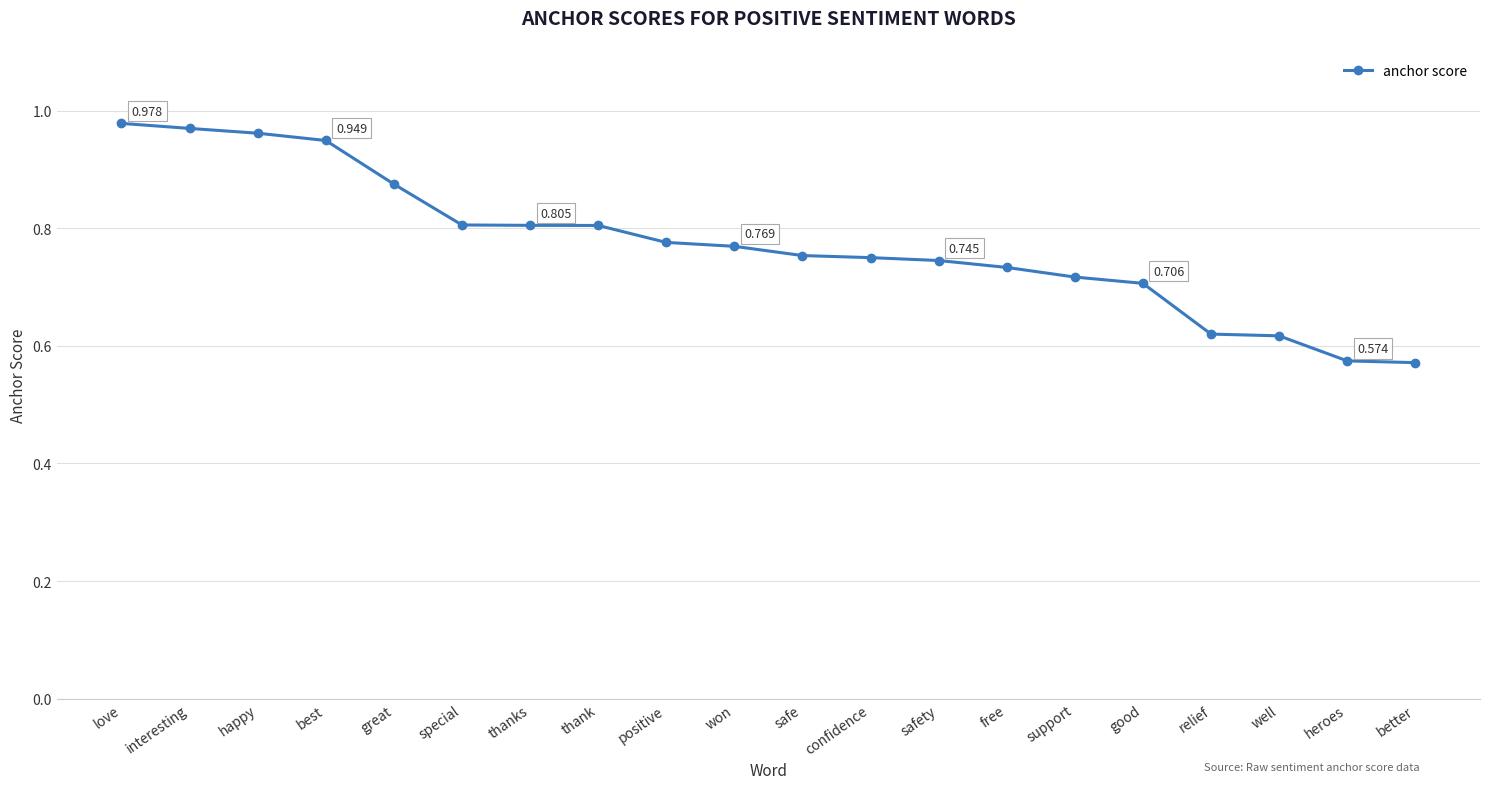

What is the change in value from great to support?

-0.2